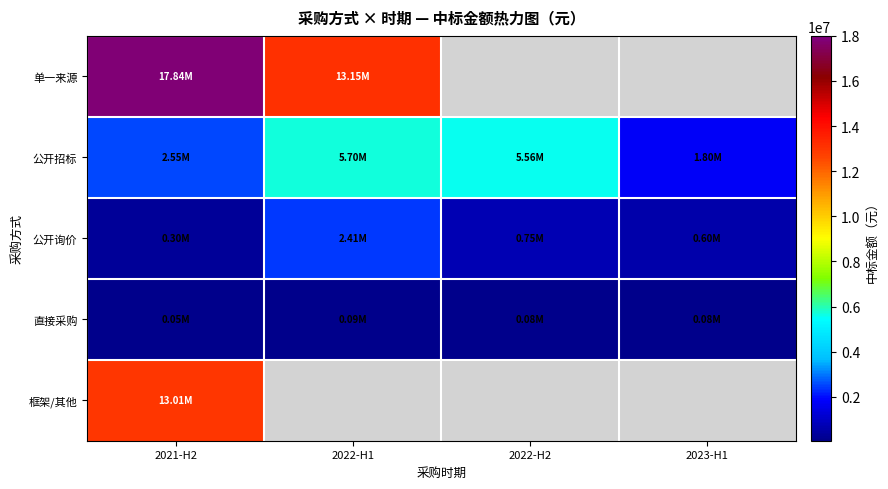

Which series has the largest range (max minus min)?

单一来源